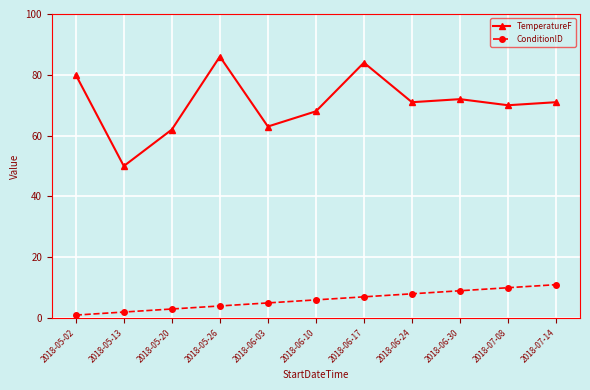

How many lines are shown in the chart?

2